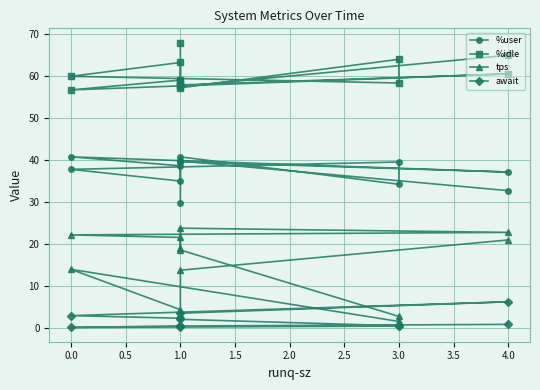

In %user, how many points are lower than both neighbors (excluding endpoints)?

3